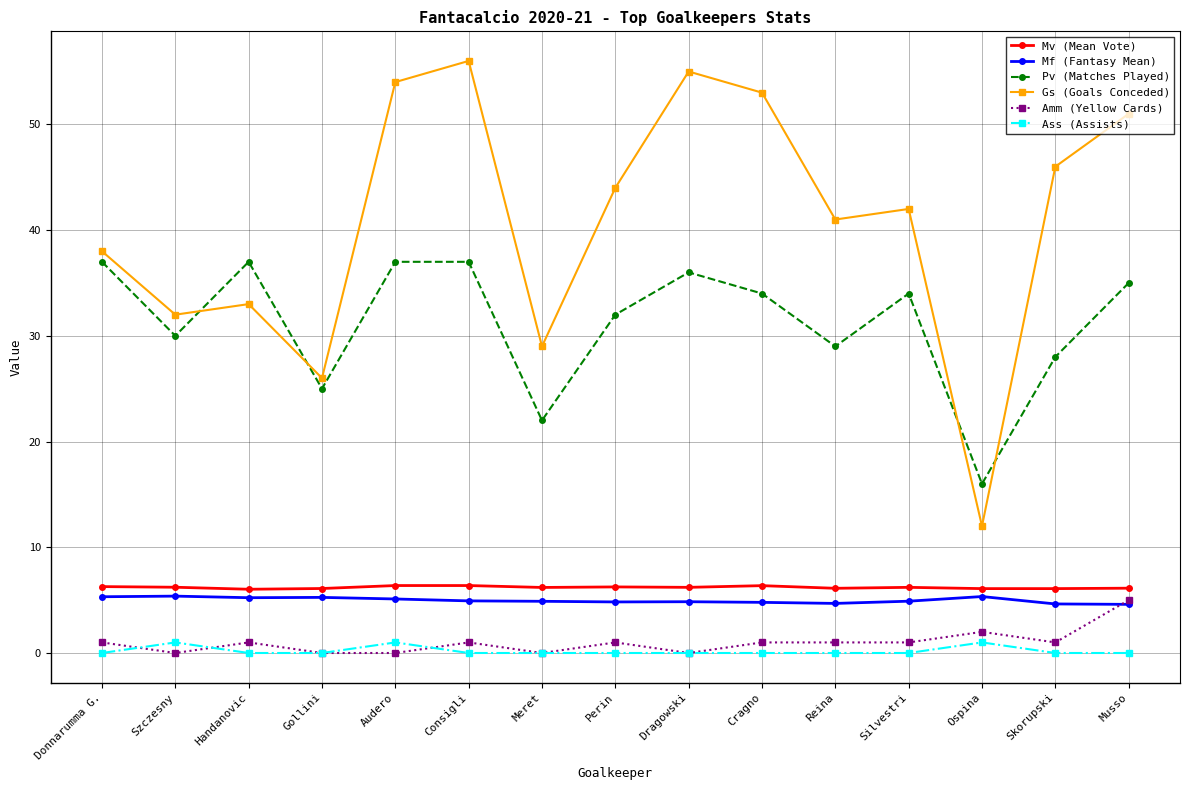

Which category has the lowest value in the Gs (Goals Conceded) series?

Ospina